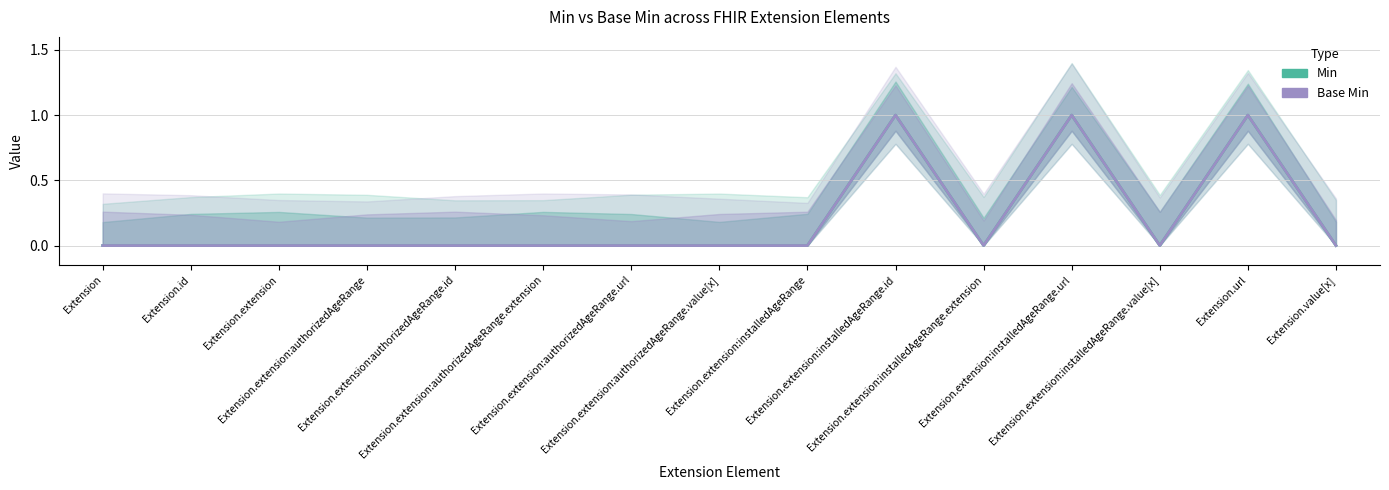

Between Extension.extension:installedAgeRange.url and Extension.value[x], which series saw the biggest shift?

Min